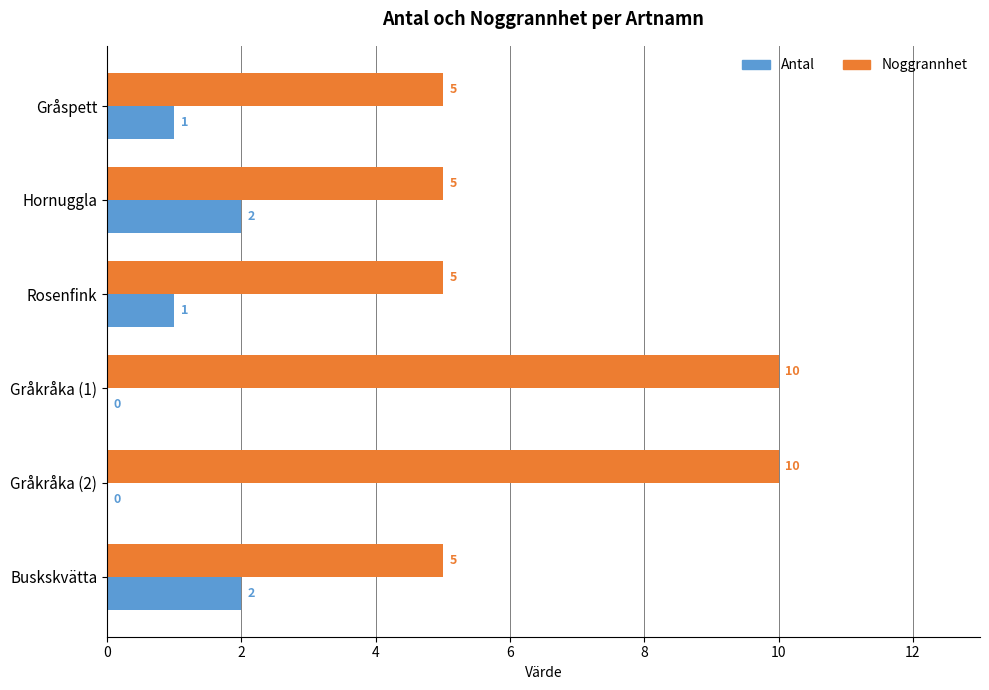

What value does the Noggrannhet series have at Gråkråka (2)?

10